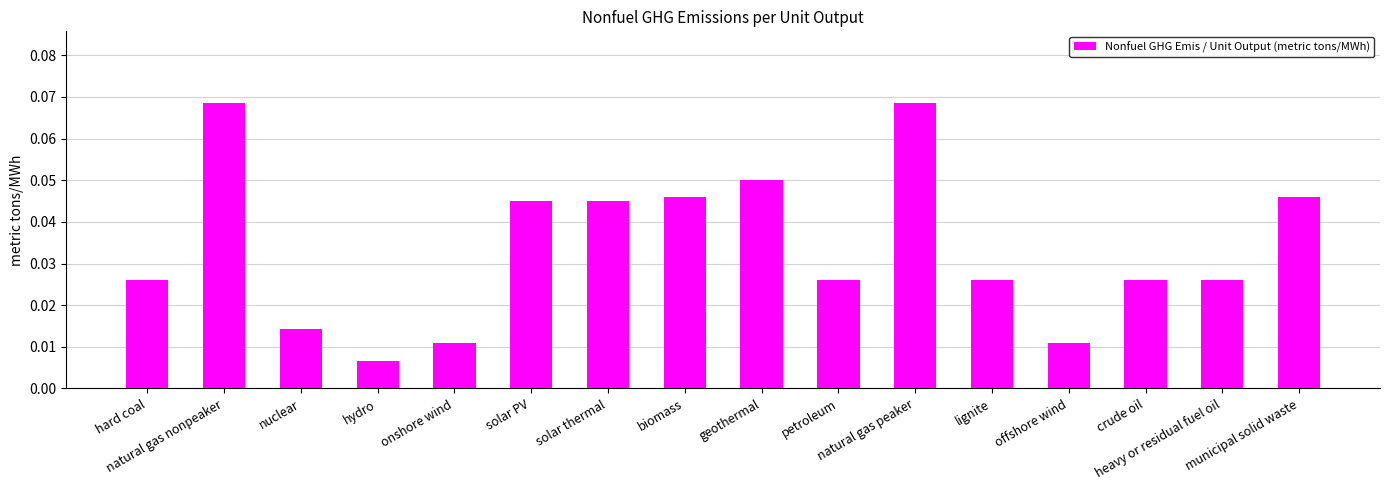

What is the sum of all values?

0.5